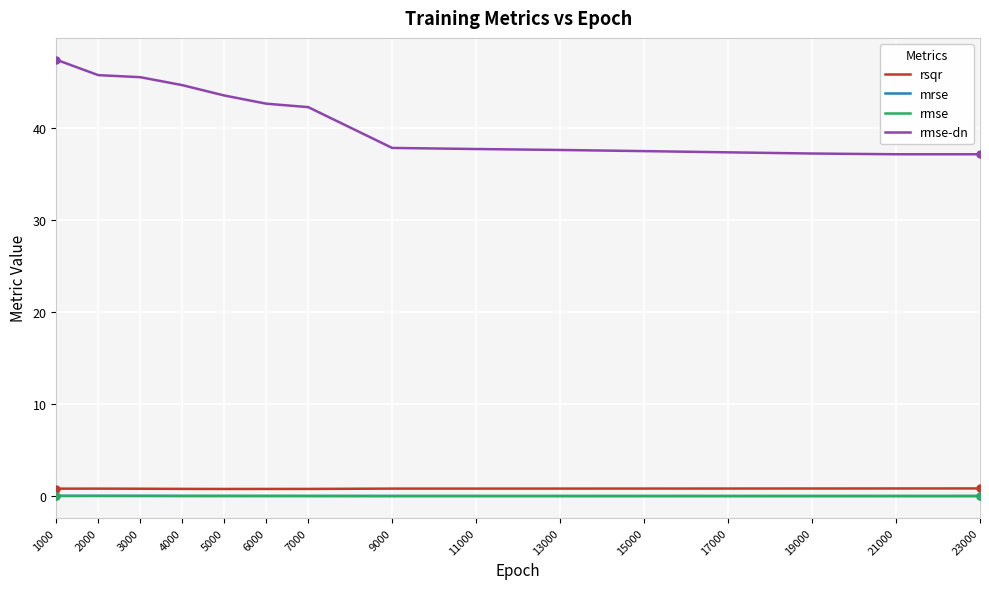

Which series changed the most between 1000 and 11000?

rmse-dn